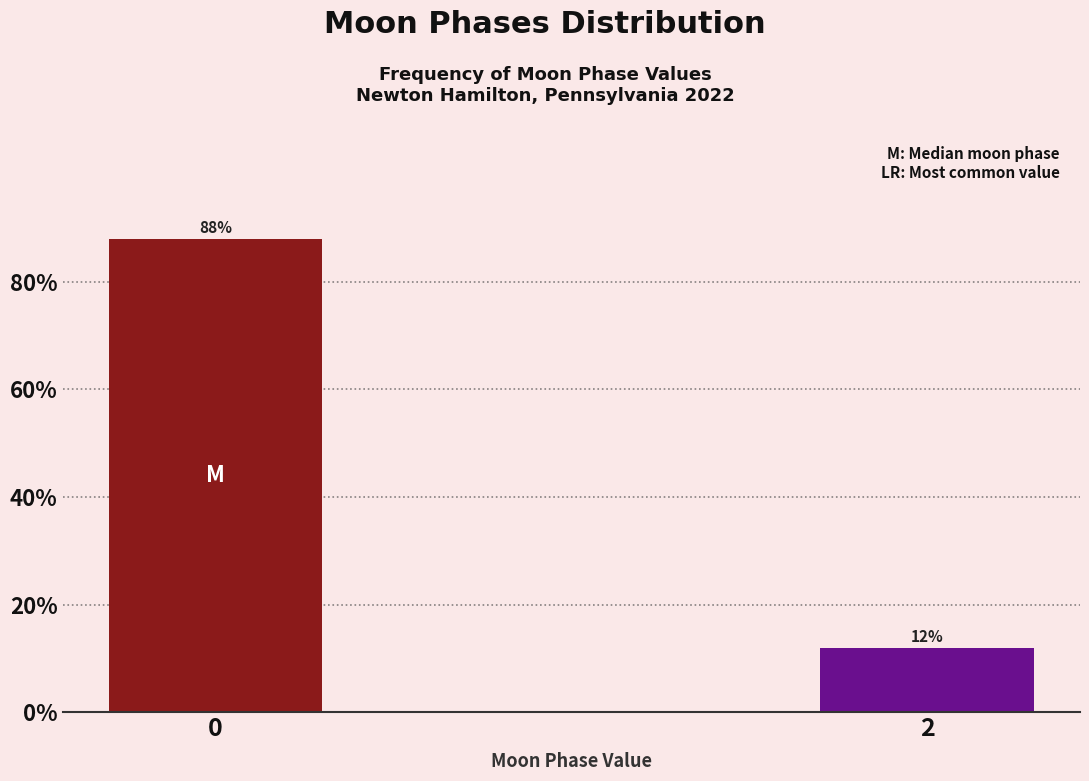

Reading left to right, extract all data points from this chart.

88	12